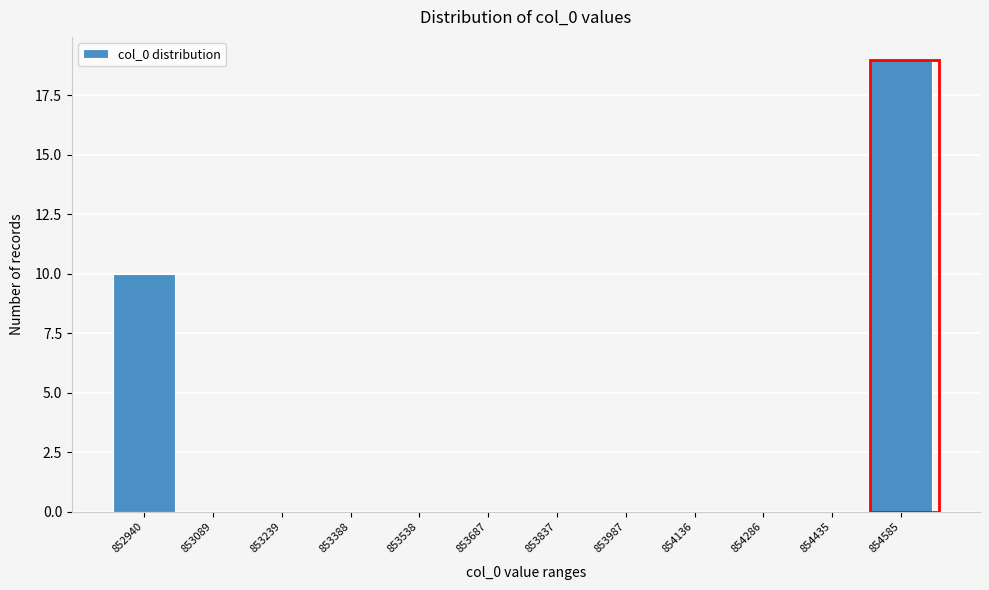

Reading left to right, what are all the values shown in this chart?

852940=10	853089=0	853239=0	853388=0	853538=0	853687=0	853837=0	853987=0	854136=0	854286=0	854435=0	854585=19